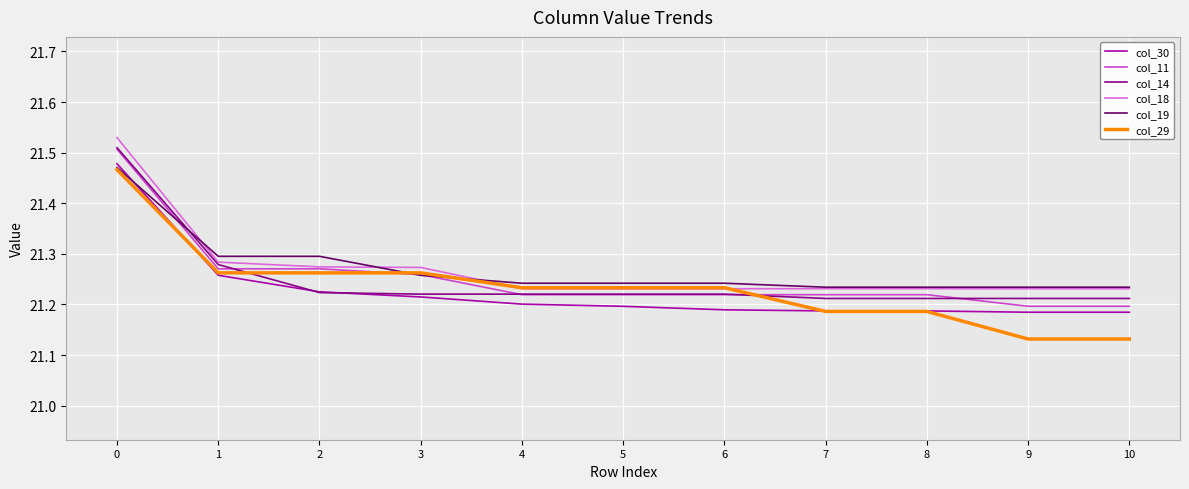

How many lines are shown in the chart?

6